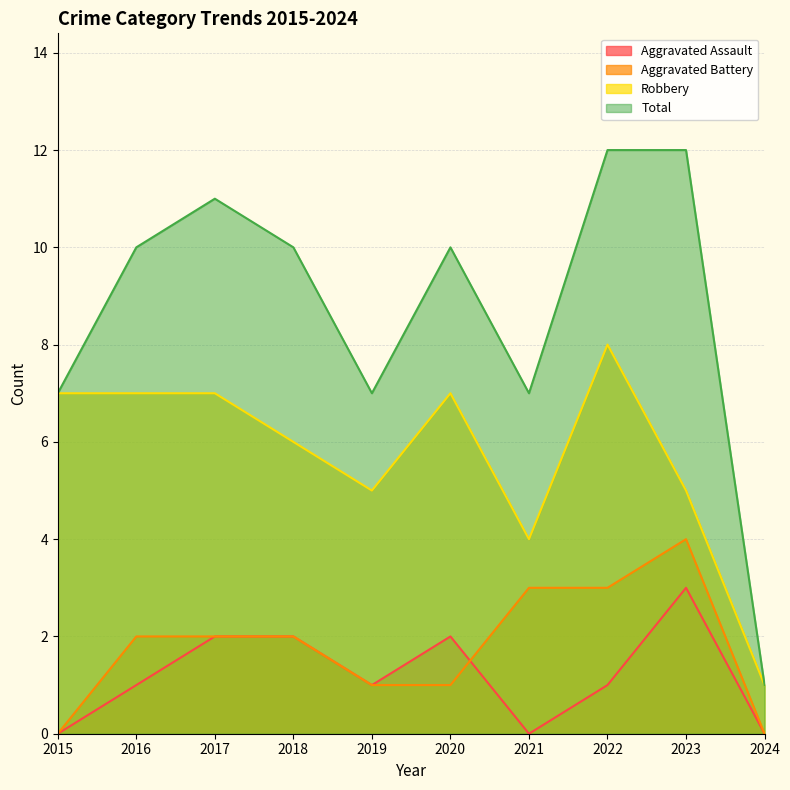

How many interior local peaks does the Aggravated Assault series have?

2